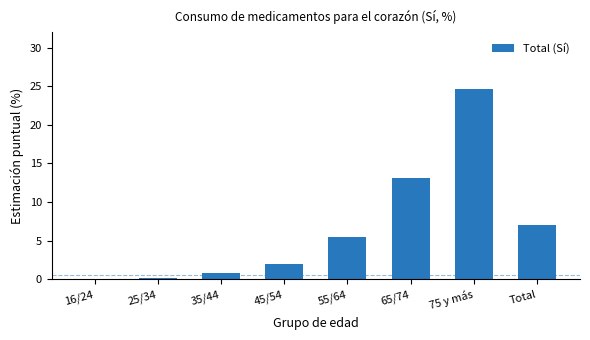

Which category has the highest value across all series?

75 y más